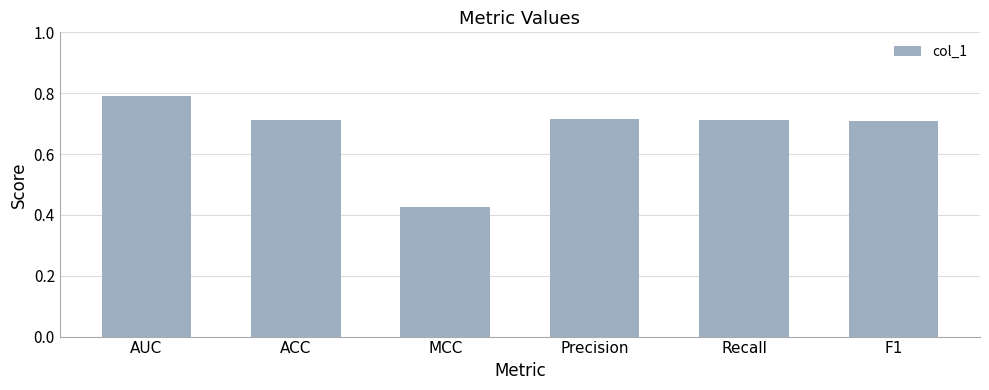

Count the values in the range 0 to 1.

6